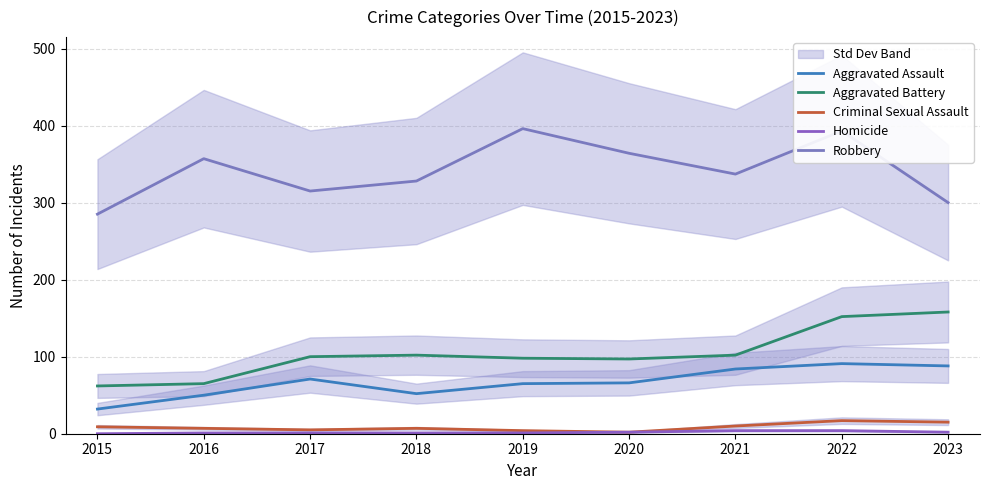

What is the maximum value for Aggravated Assault?

91